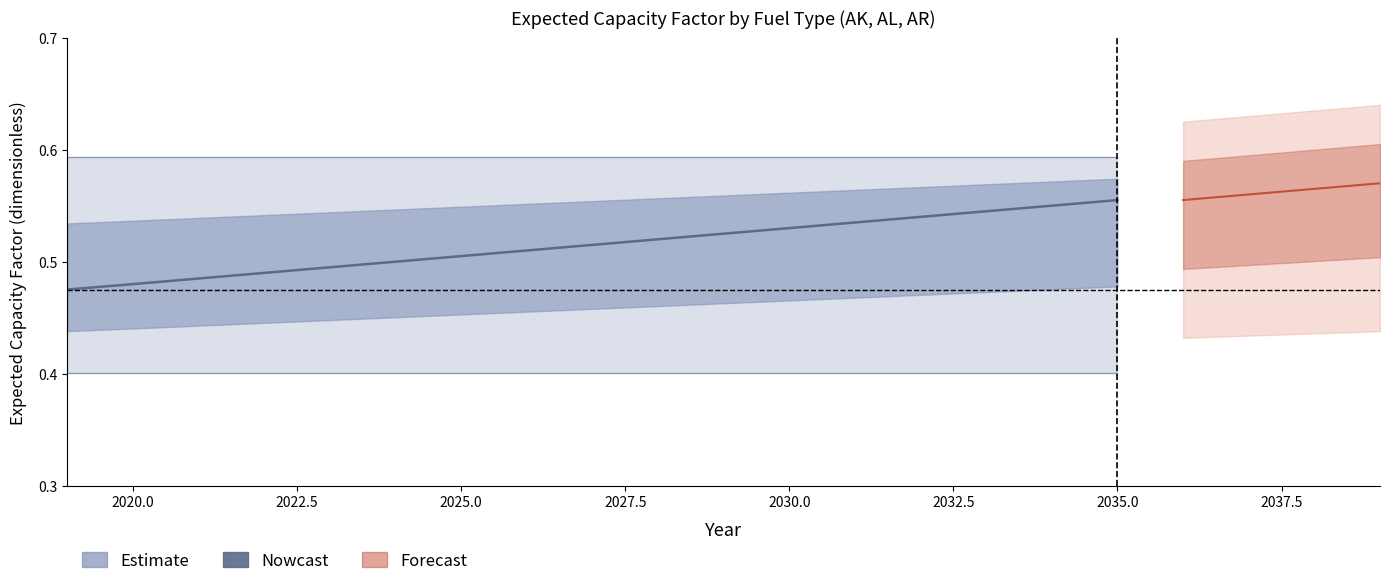

Is it true that the value at 12 is 1.0?

False